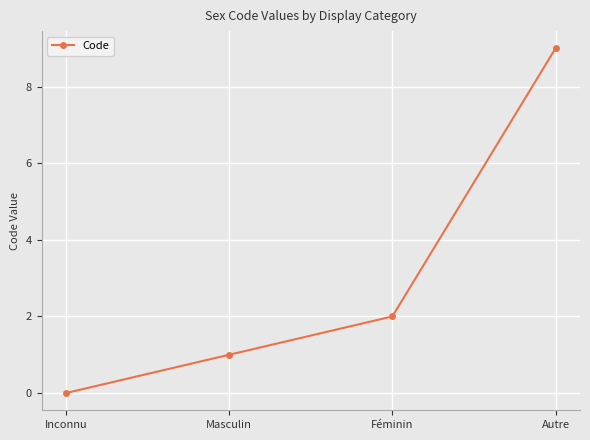

Which label corresponds to the largest value in the chart?

Autre